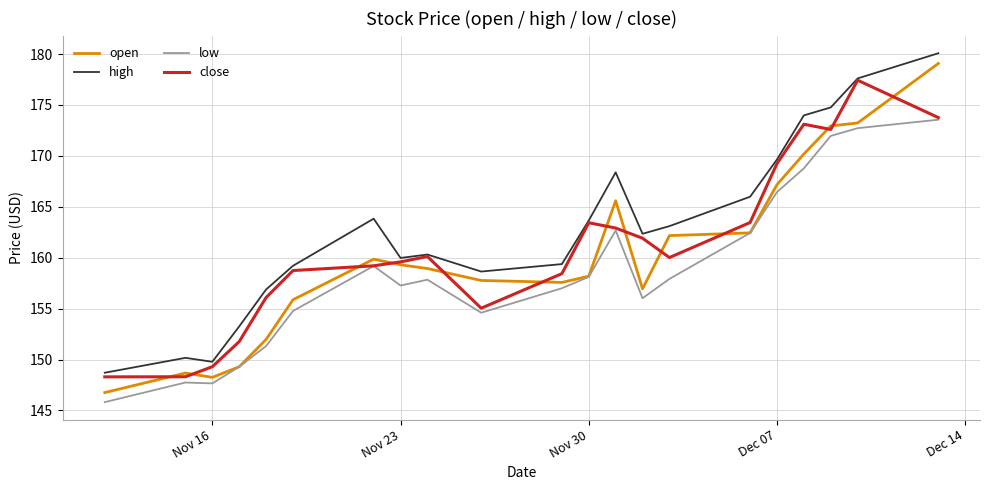

After their last crossing, which series has the higher values: close or open?

open